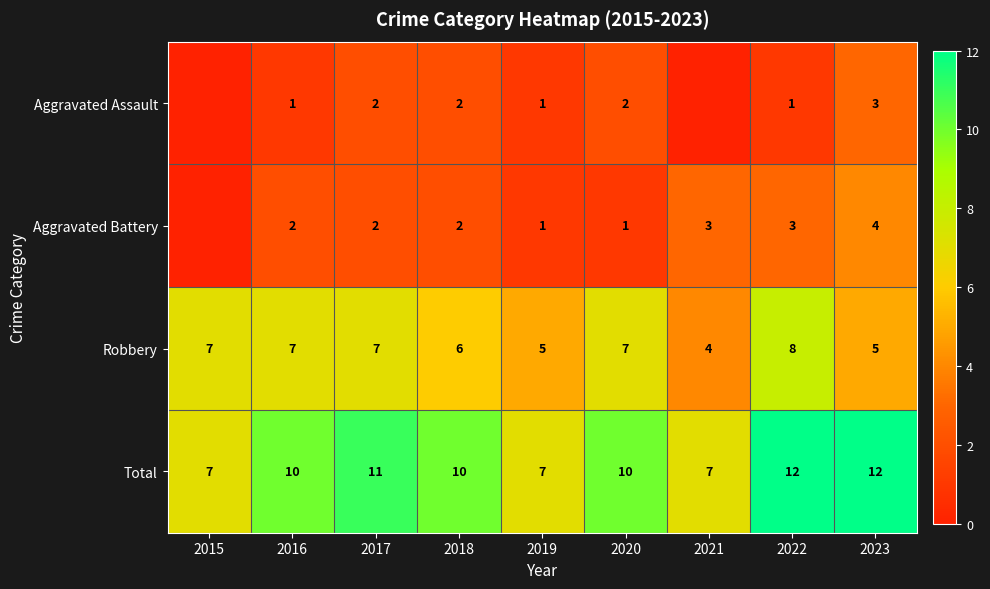

True or false: Aggravated Assault has a value of 1 at 2019.

True